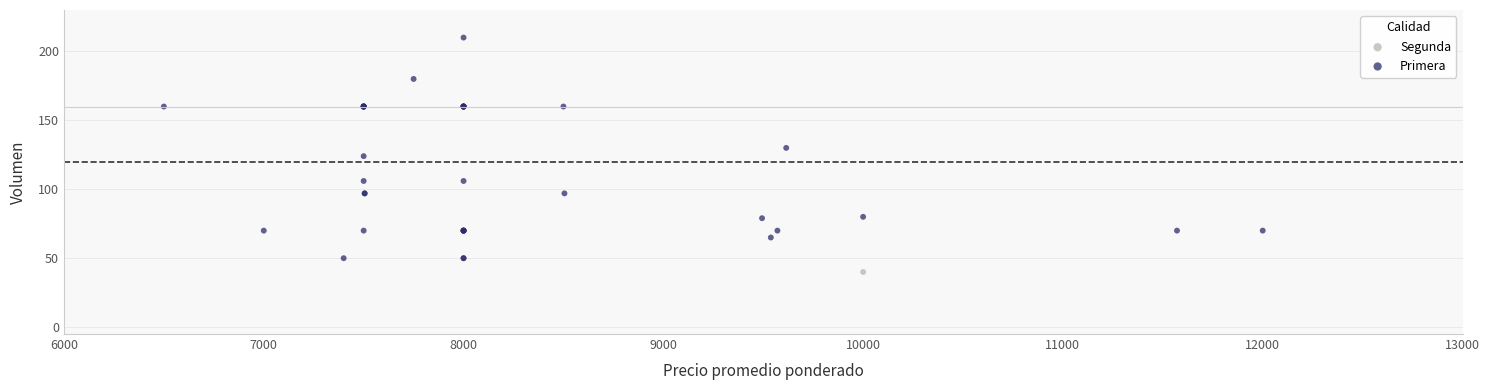

What are all the series names shown in the legend?

Segunda, Primera